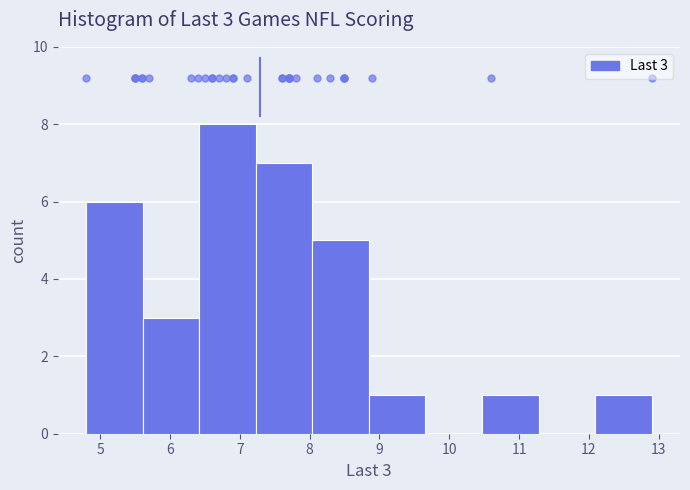

Which range on the x-axis has the tallest bar?

6.42 to 7.23